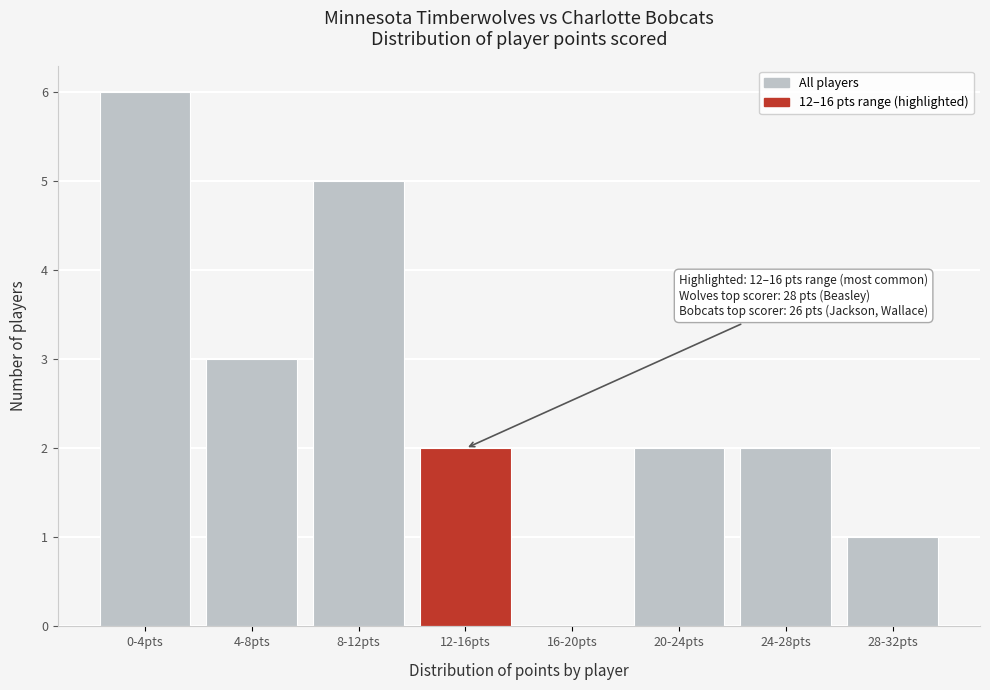

Reading left to right, what are all the values shown in this chart?

0-4pts=6	4-8pts=3	8-12pts=5	12-16pts=2	16-20pts=0	20-24pts=2	24-28pts=2	28-32pts=1